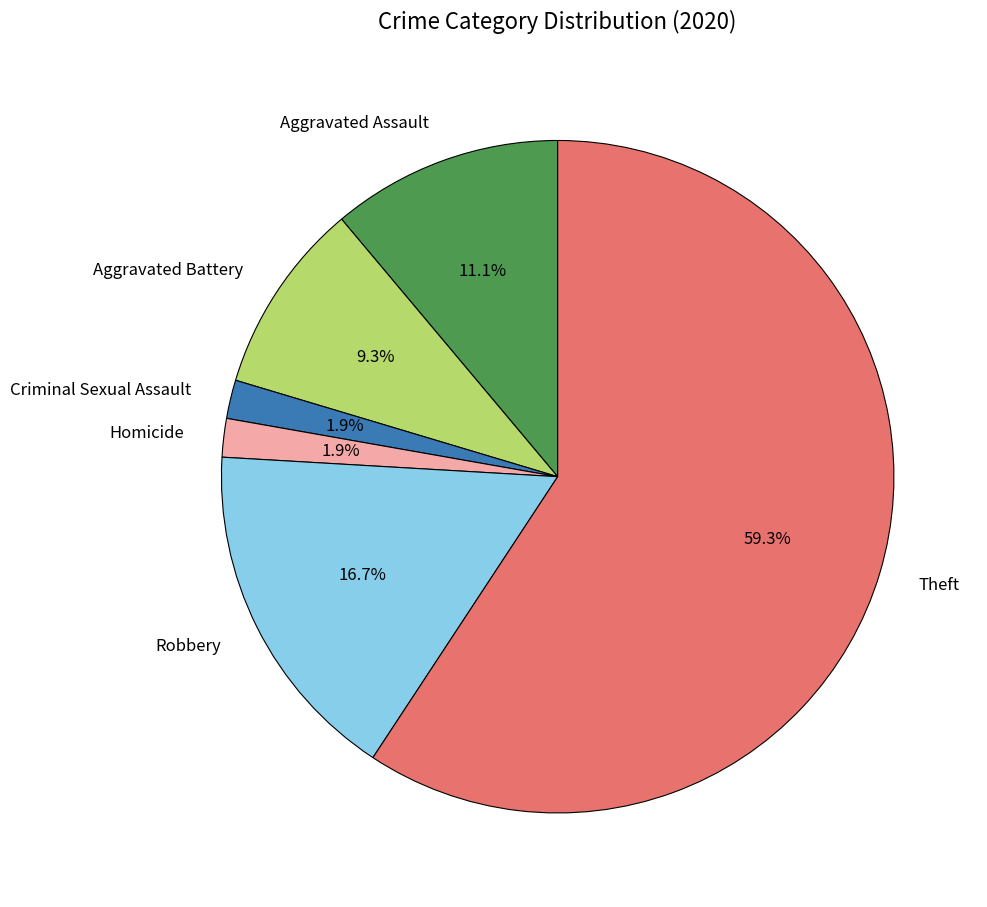

Which slice is the largest?

Theft